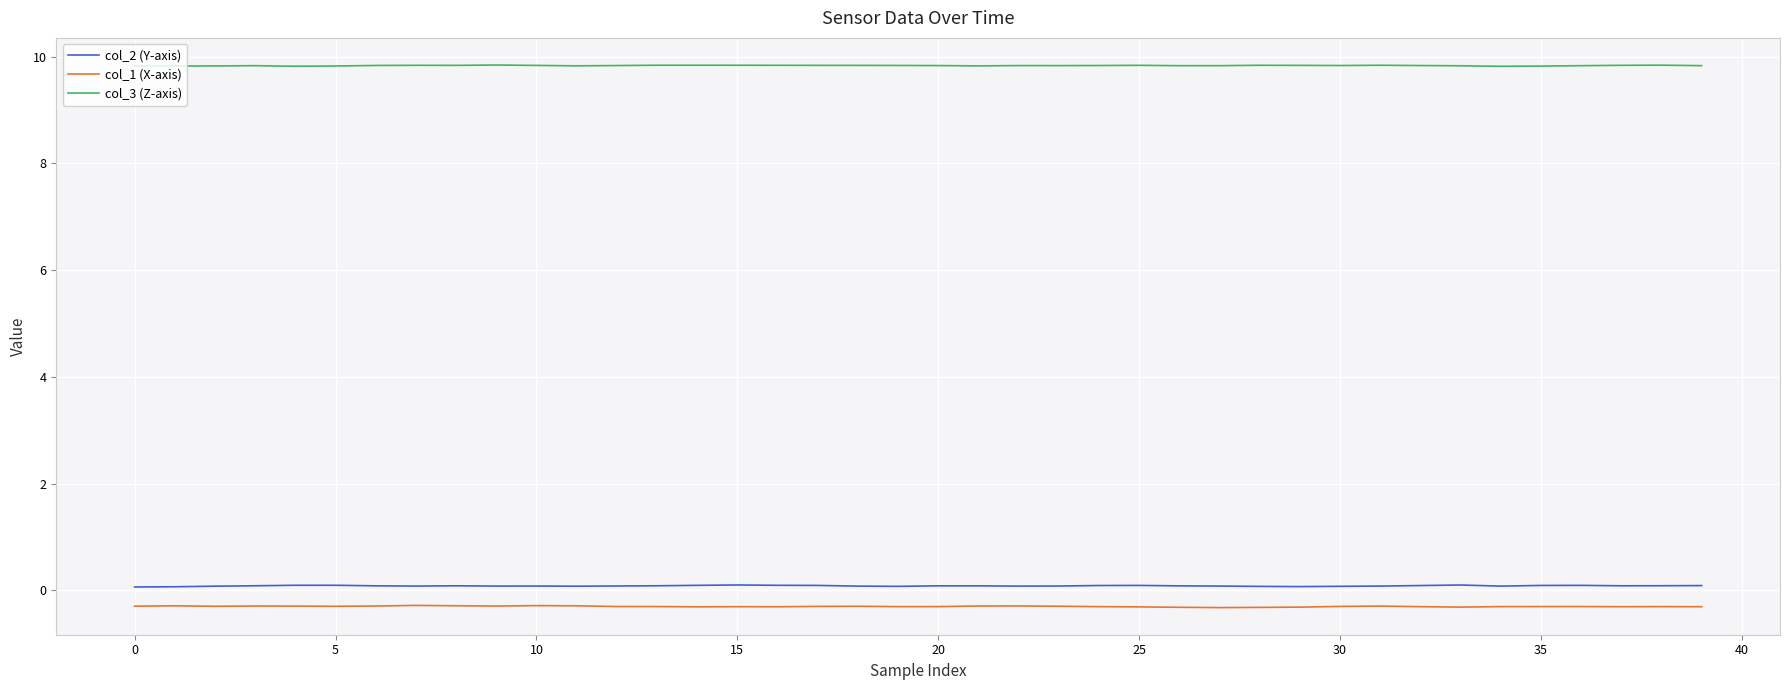

What is the sum of all col_1 (X-axis) values?

-12.0